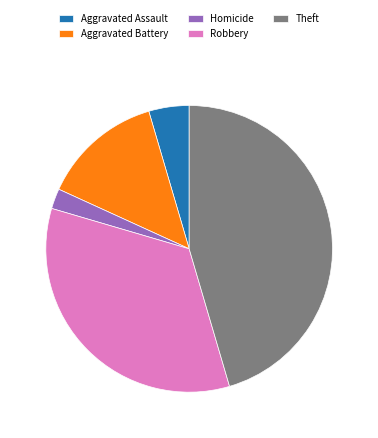

Which slice is the smallest?

Homicide